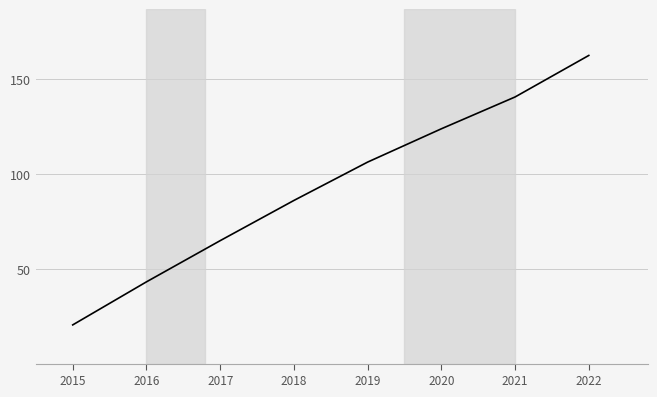

Count the number of categories in the chart.

8